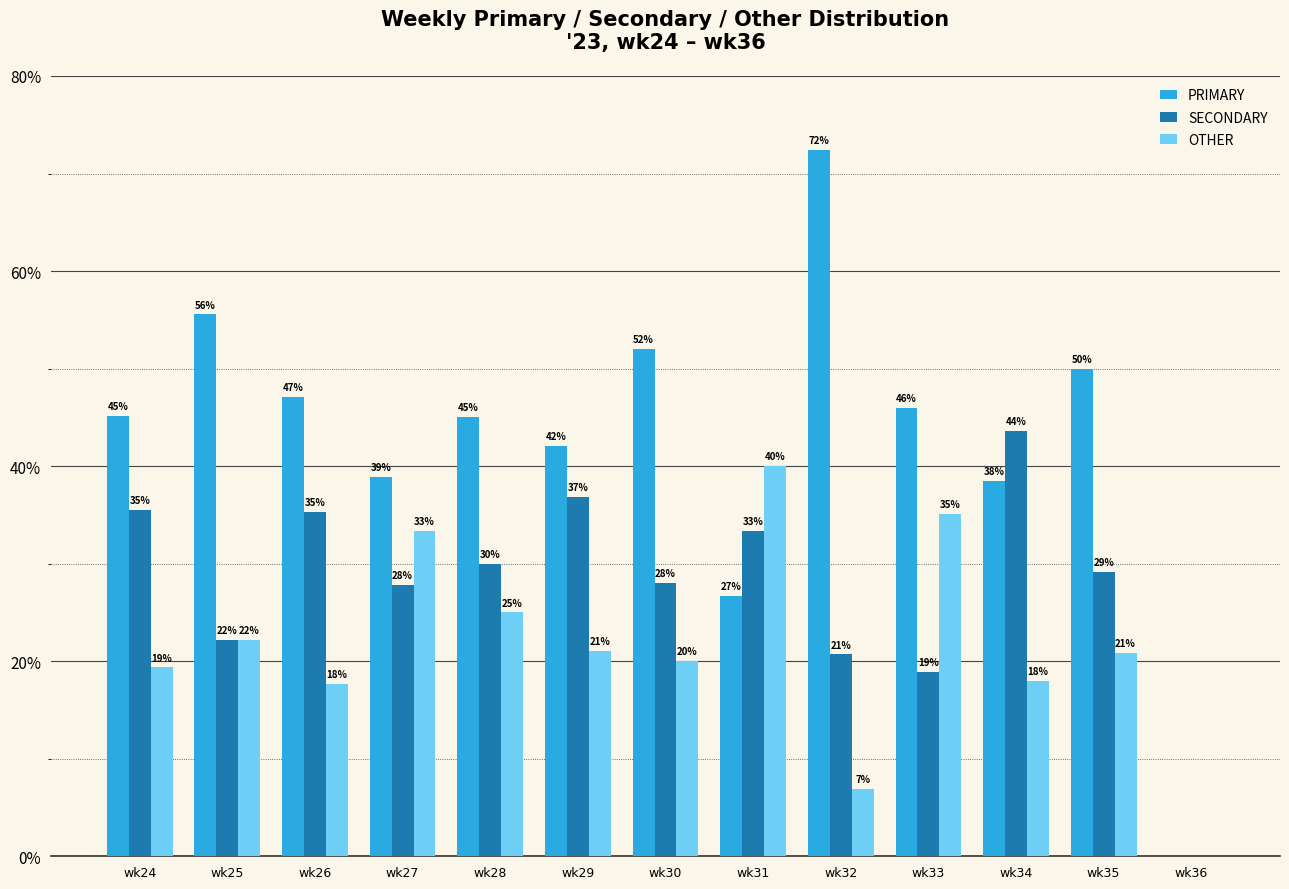

Is the value of OTHER at wk33 greater than the value of SECONDARY at wk29?

No